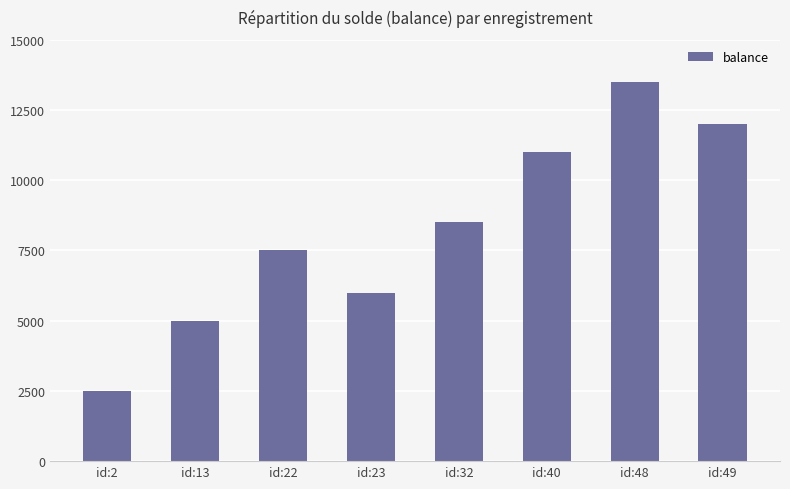

Is it true that the value at id:40 is 11000?

True